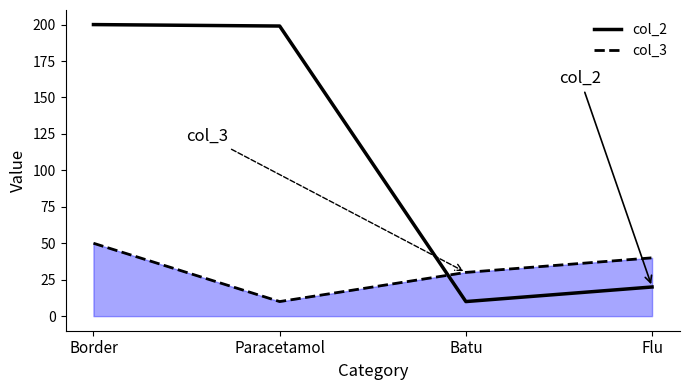

What is the sum of the col_2 values at Paracetamol and Flu?

219